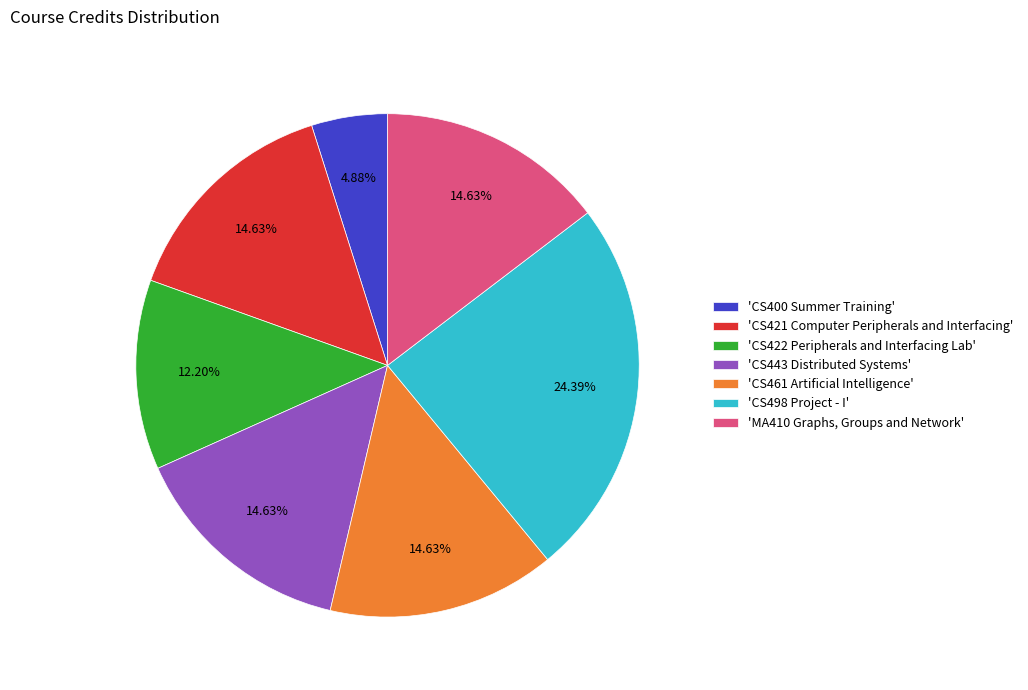

Is there a majority slice in this chart?

No